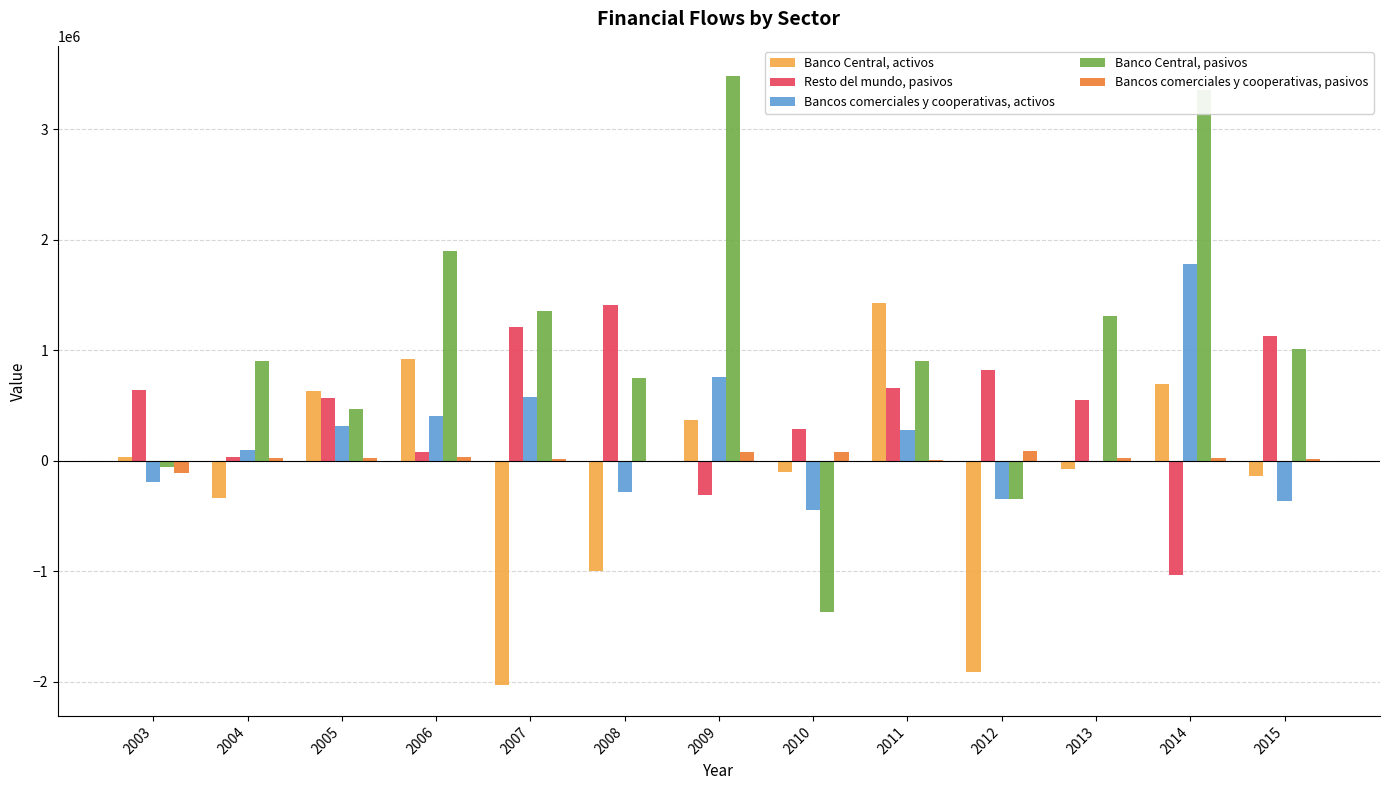

Which series has the largest total across all categories?

Banco Central, pasivos